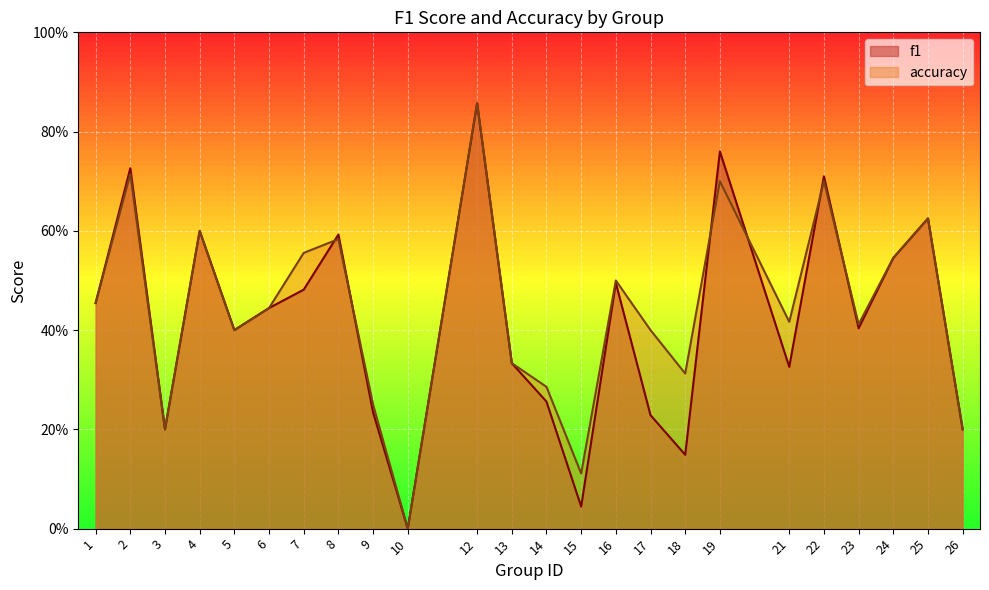

Which category has the lowest value in the f1 series?

10